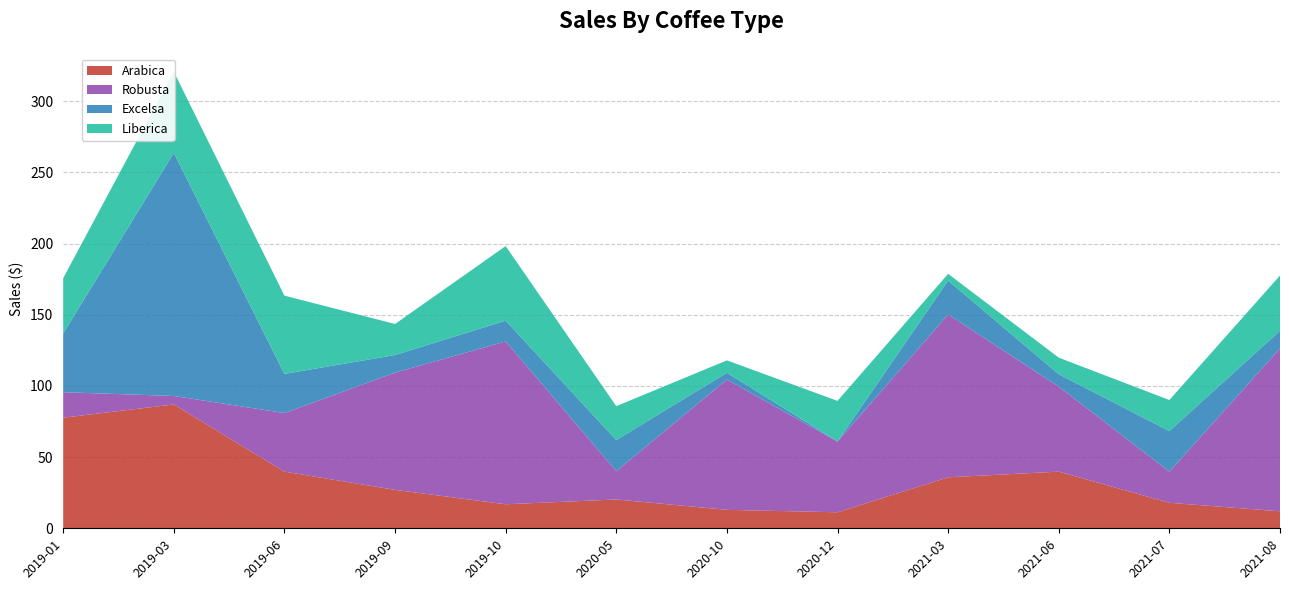

Reading right to left, transcribe all the data shown in this chart.

Arabica: 11.9	17.9	39.8	35.8	11.2	12.9	20.2	16.9	27.0	39.8	87.0	77.7
Robusta: 114.4	21.9	59.7	114.4	49.8	91.5	19.9	114.4	82.3	41.2	6.0	17.9
Excelsa: 12.4	28.5	8.7	23.8	0.0	4.8	21.9	14.6	12.4	27.5	170.8	41.2
Liberica: 38.9	21.8	11.7	4.8	28.5	8.7	23.8	52.4	21.8	55.0	57.1	38.9